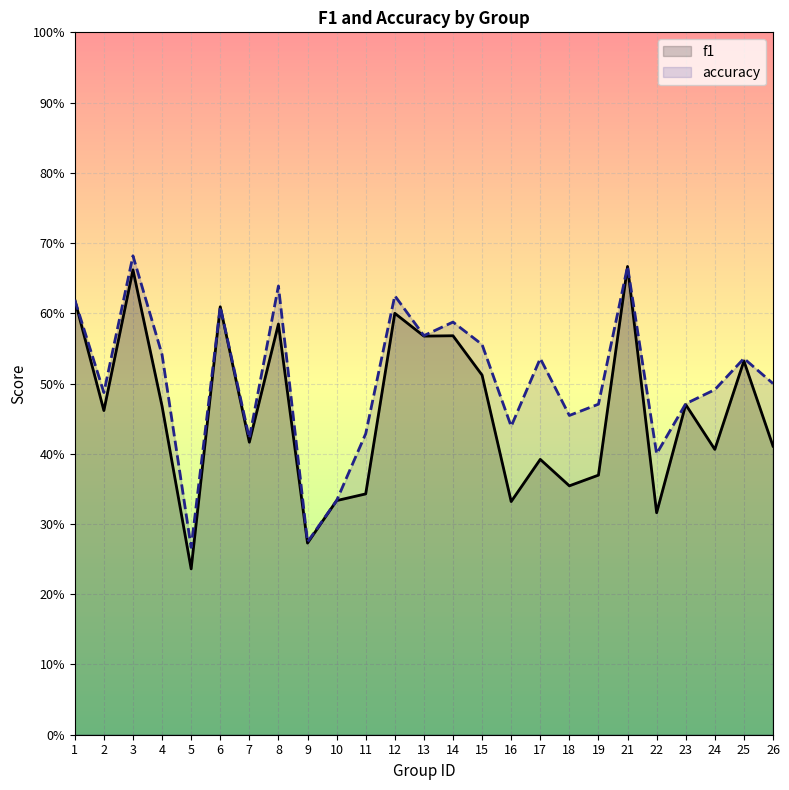

What is the maximum value shown in the chart?

0.7